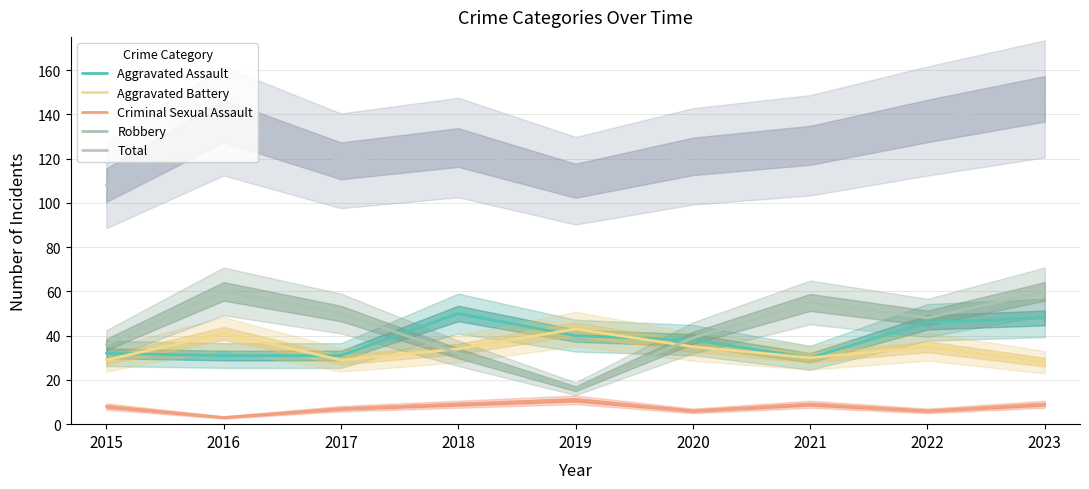

At which category is the sum across all series the highest?

2023